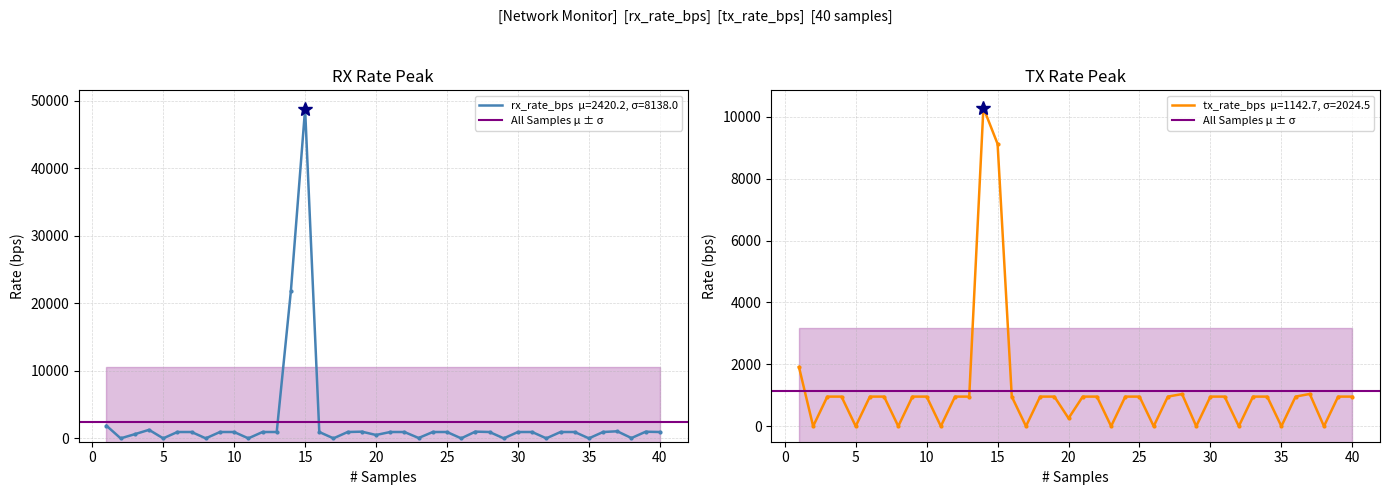

What is the average value of the rx_rate_bps series?

2420